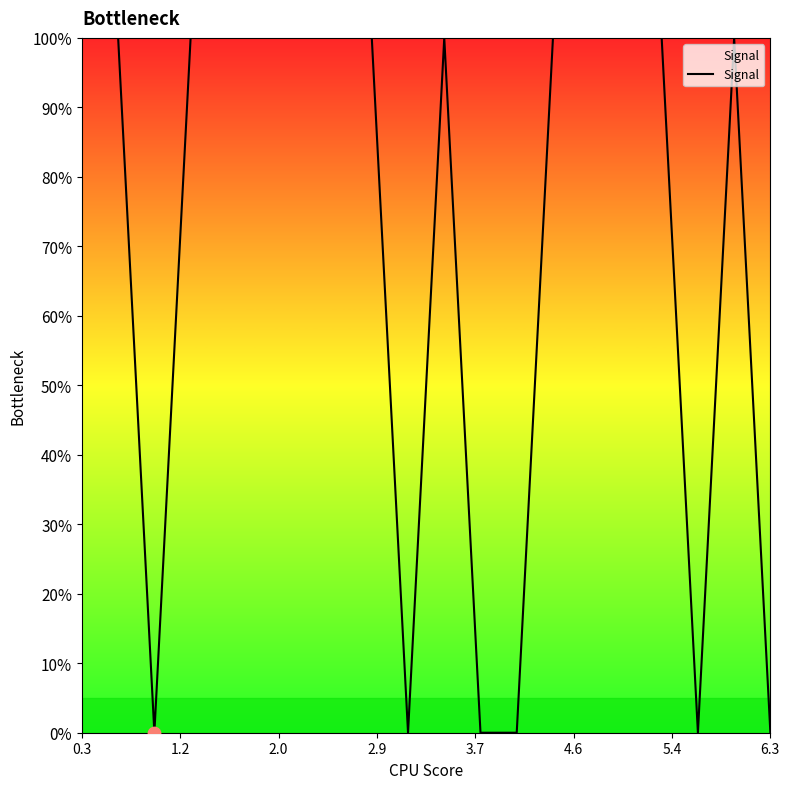

What is the greatest value displayed?

100